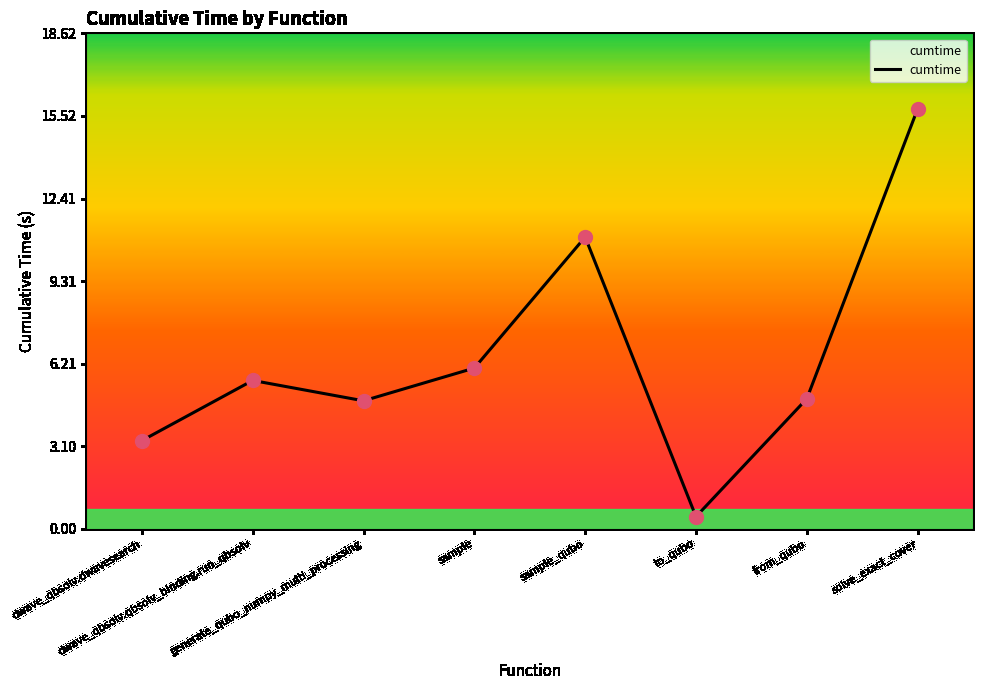

Approximately how many times larger is the value at solve_exact_cover compared to from_qubo?

3.2